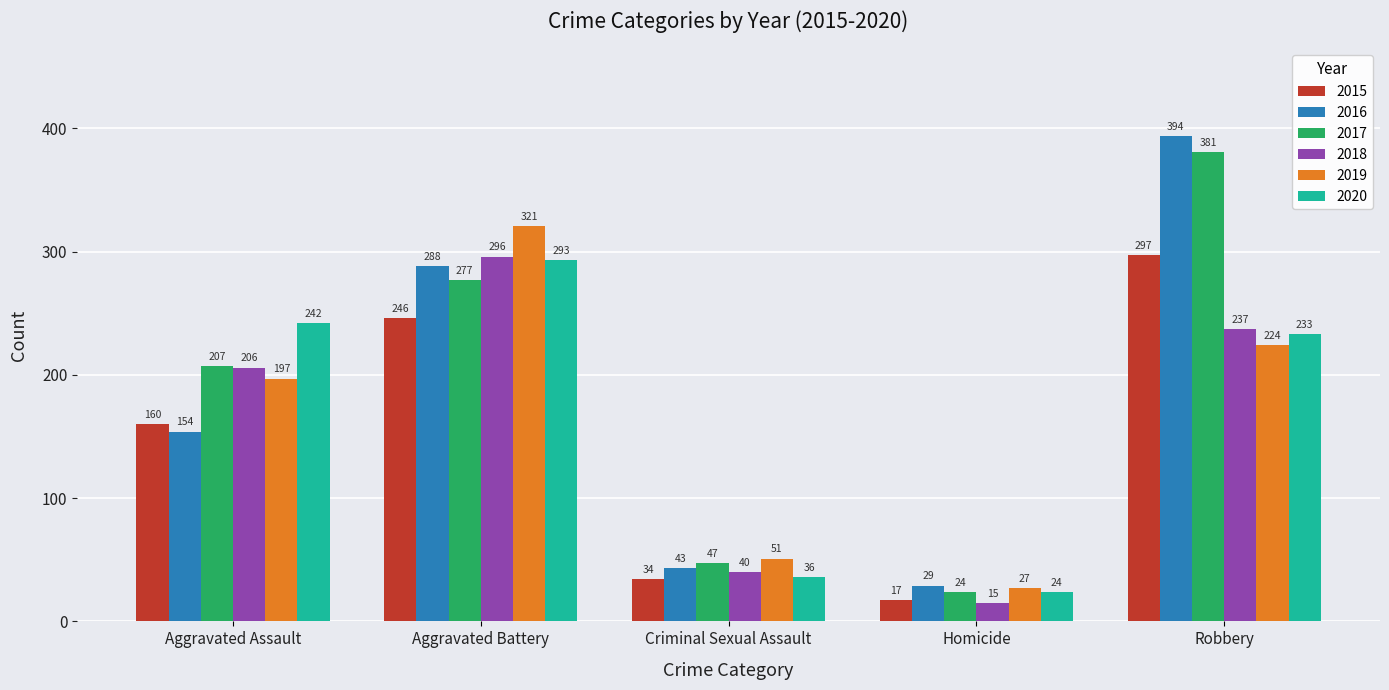

What is the smallest value displayed?

15